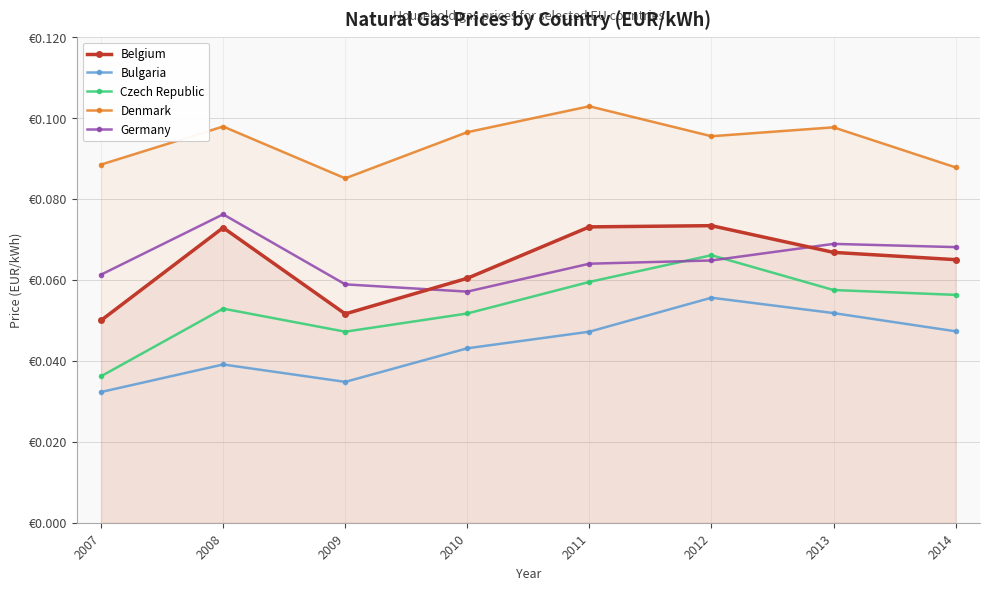

Reading left to right, transcribe all the data shown in this chart.

Belgium: 2007=0.1	2008=0.1	2009=0.1	2010=0.1	2011=0.1	2012=0.1	2013=0.1	2014=0.1
Bulgaria: 2007=0.0	2008=0.0	2009=0.0	2010=0.0	2011=0.0	2012=0.1	2013=0.1	2014=0.0
Czech Republic: 2007=0.0	2008=0.1	2009=0.0	2010=0.1	2011=0.1	2012=0.1	2013=0.1	2014=0.1
Denmark: 2007=0.1	2008=0.1	2009=0.1	2010=0.1	2011=0.1	2012=0.1	2013=0.1	2014=0.1
Germany: 2007=0.1	2008=0.1	2009=0.1	2010=0.1	2011=0.1	2012=0.1	2013=0.1	2014=0.1